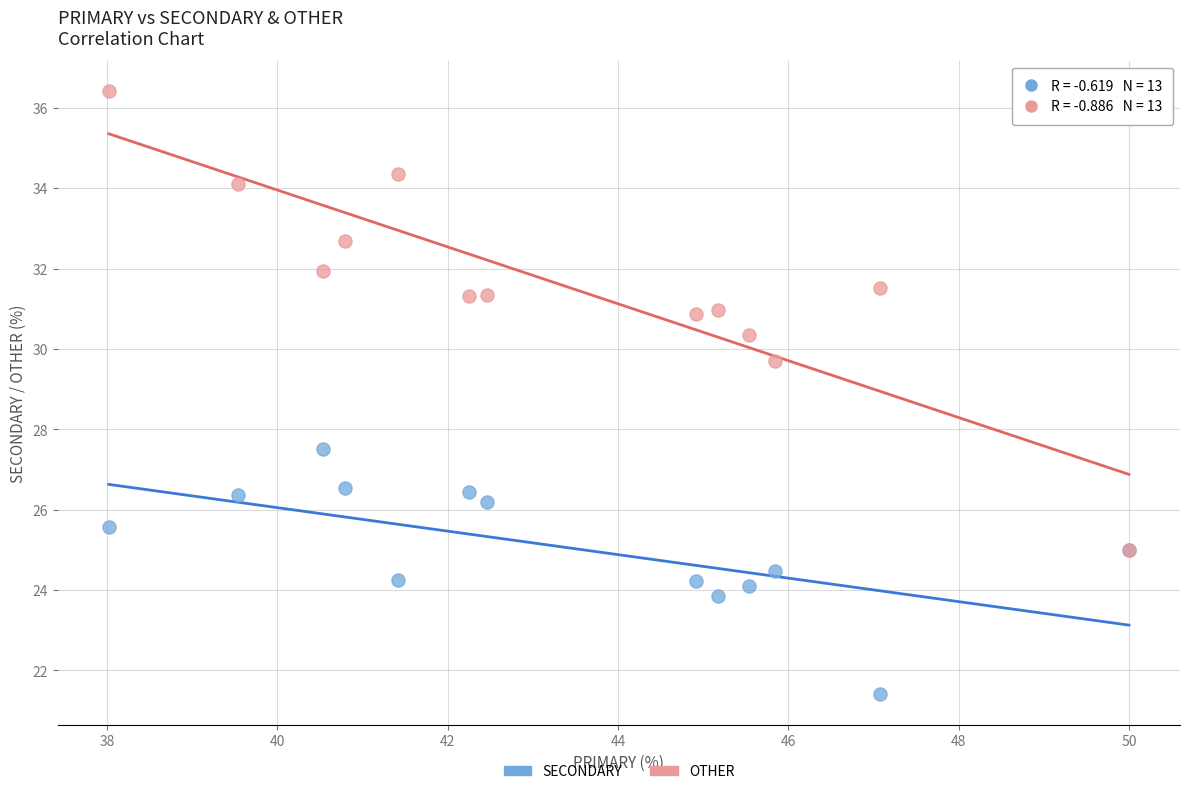

Across all series, what Y value is closest to 28?

27.5